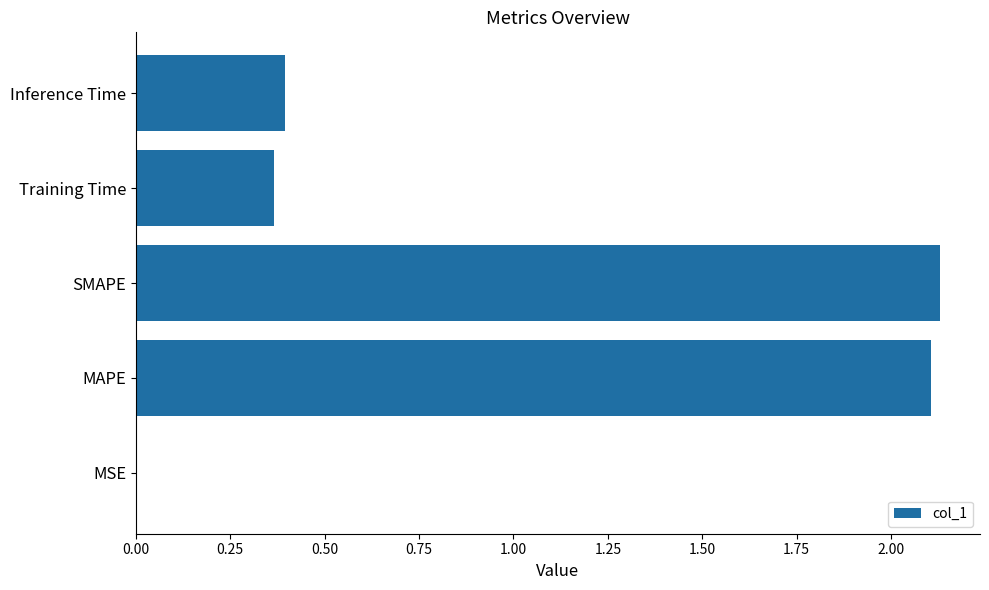

True or false: the data shows 2.8 at MAPE.

False